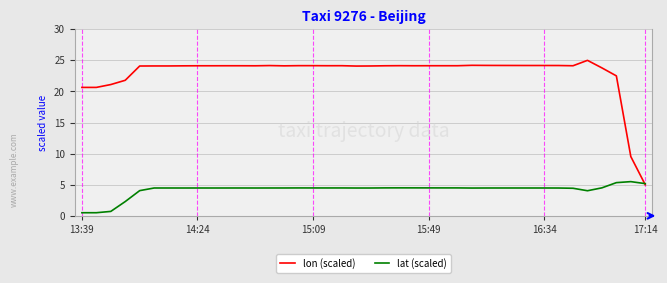

What is the maximum value for lat (scaled)?

5.5